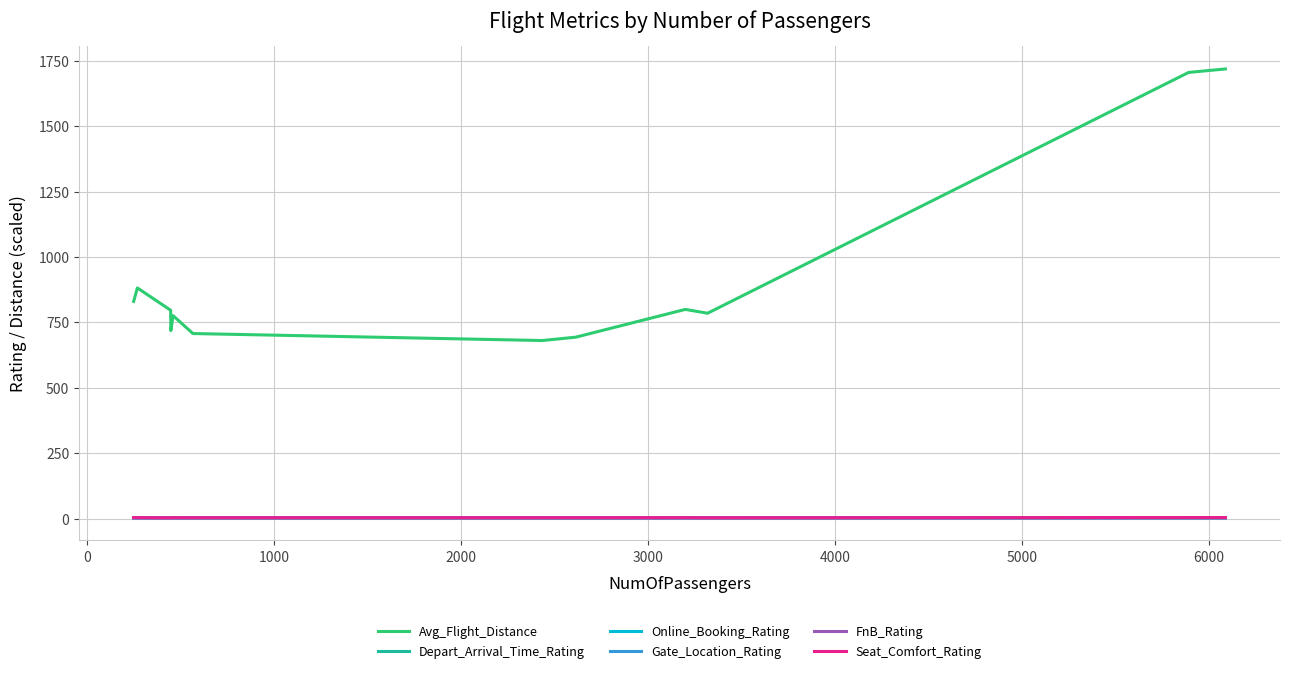

True or false: Depart_Arrival_Time_Rating and Avg_Flight_Distance cross at least once.

False